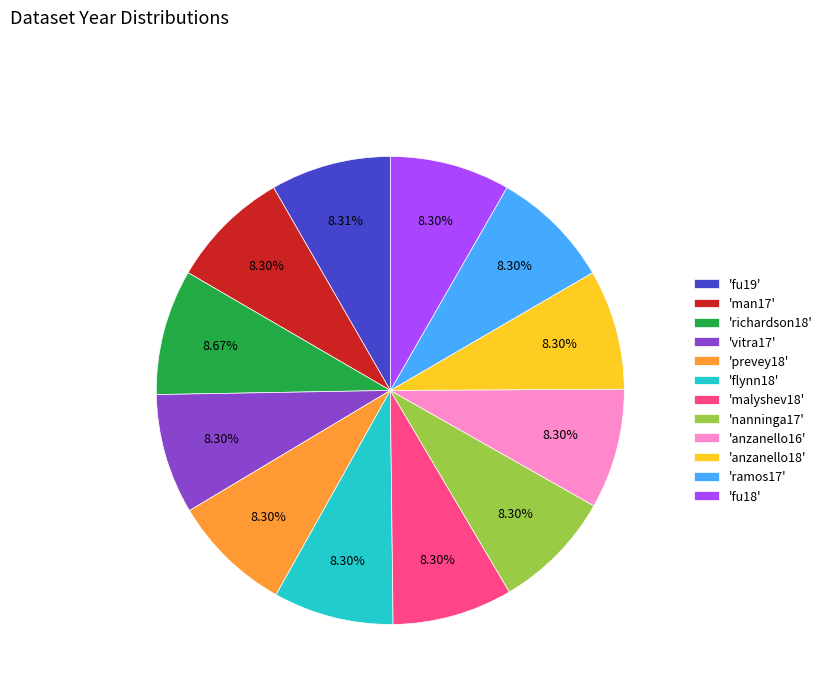

Does any single category account for the majority?

No